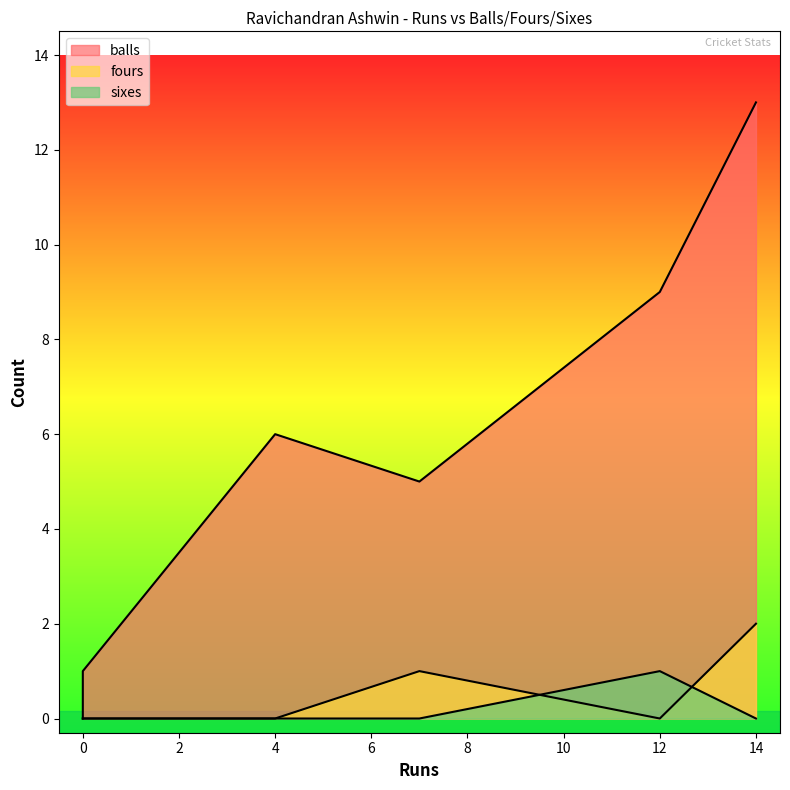

Reading left to right, transcribe all the data shown in this chart.

balls: 4=6	12=9	7=5	0=0	14=13	0=1
fours: 4=0	12=0	7=1	0=0	14=2	0=0
sixes: 4=0	12=1	7=0	0=0	14=0	0=0